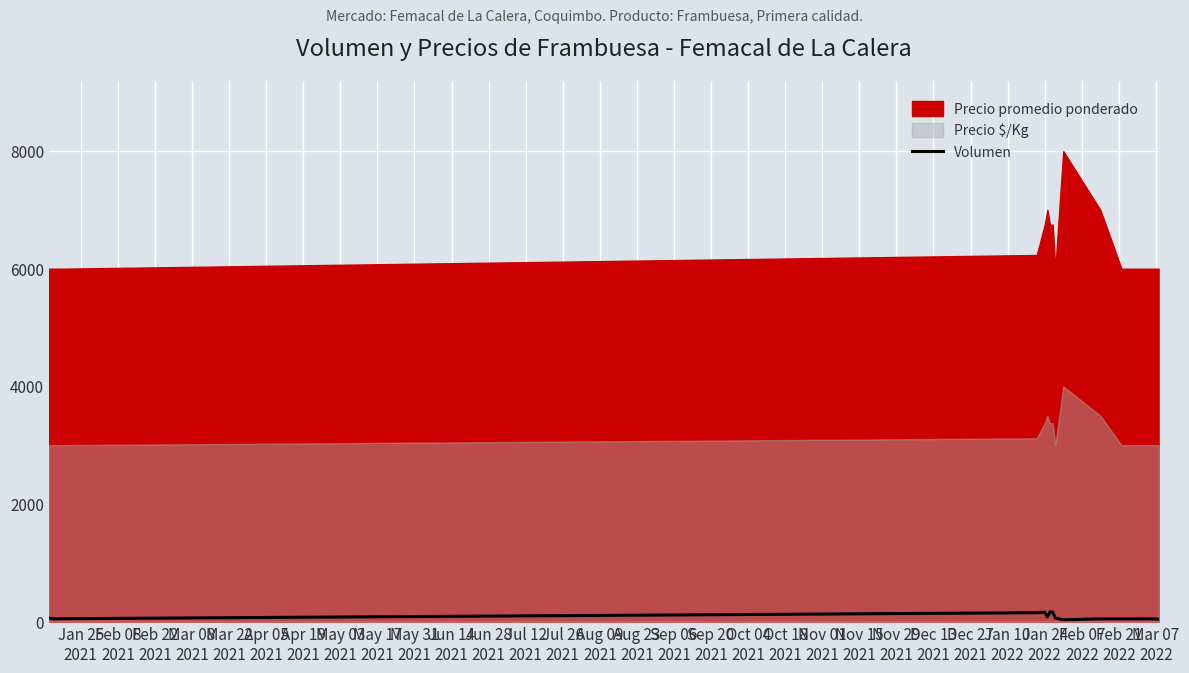

How many points are lower than both their immediate neighbors (excluding endpoints)?

3